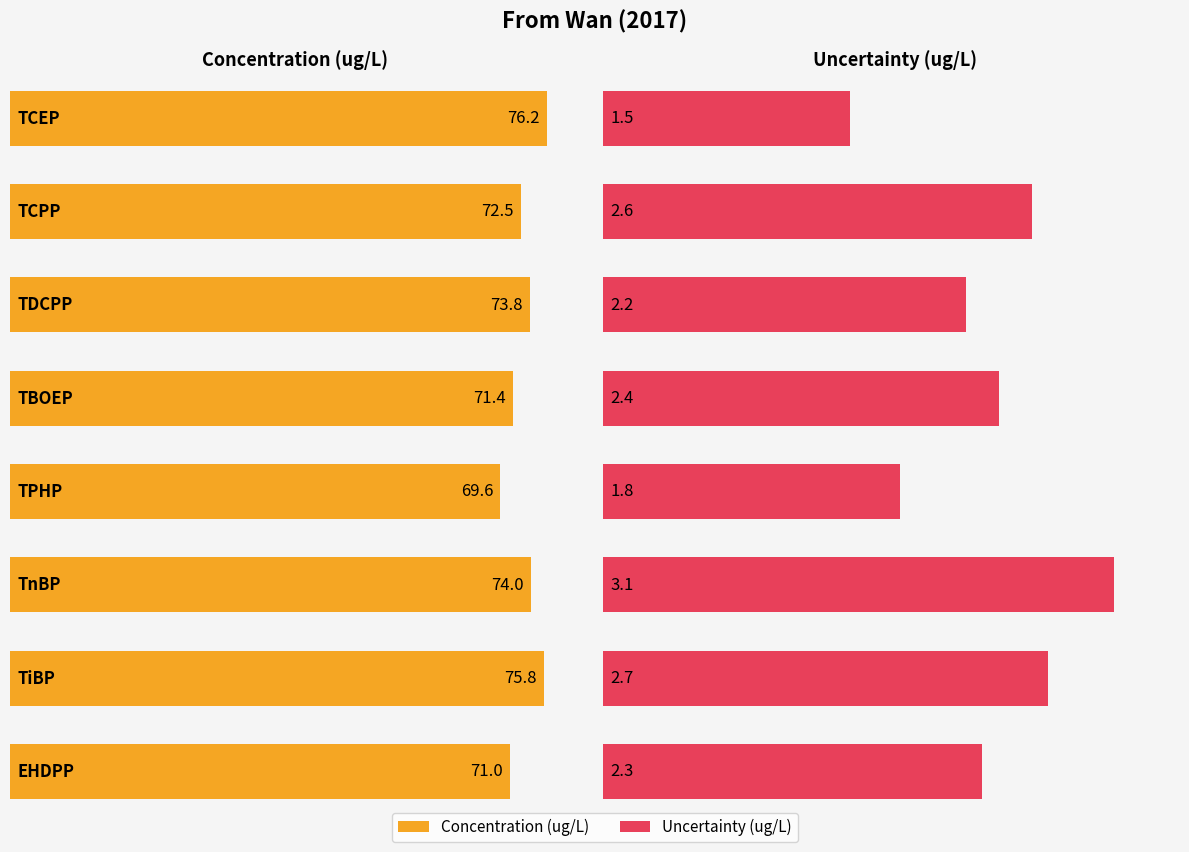

What are all the series names shown in the legend?

Concentration (ug/L), Uncertainty (ug/L)